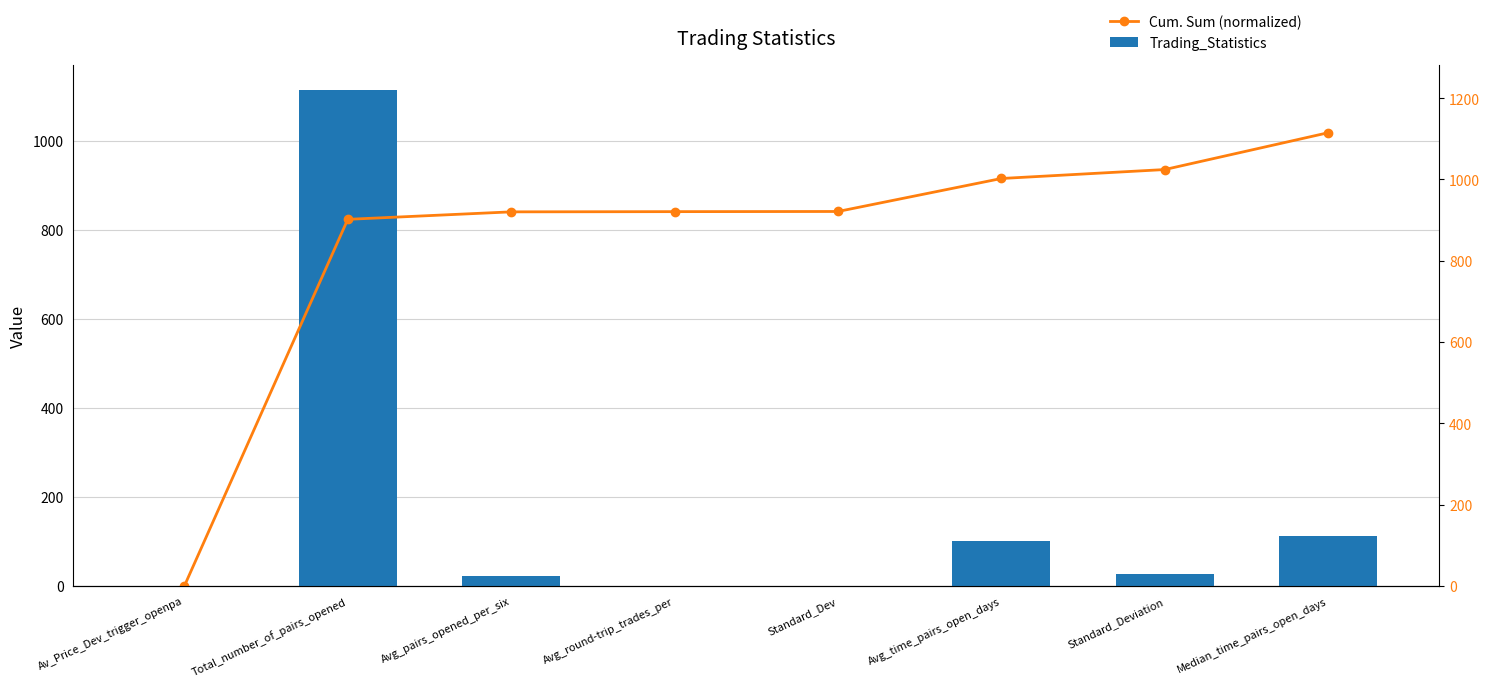

Rank the series by their maximum value, from highest to lowest.

Trading_Statistics, Cum. Sum (normalized)